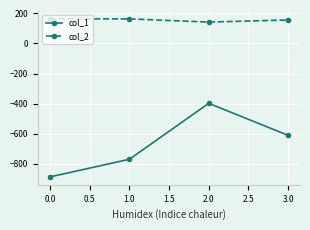

At which label does col_1 first exceed -611?

2.0